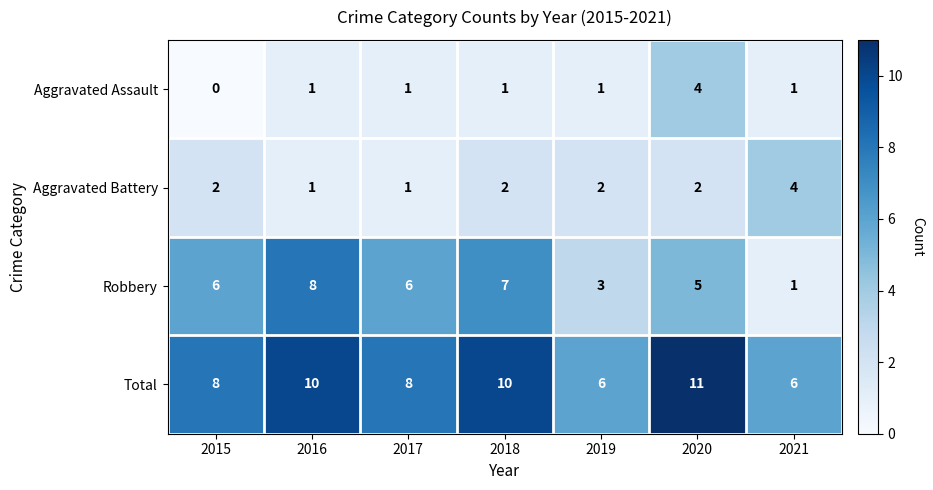

What is the total value across all series at 2017?

16